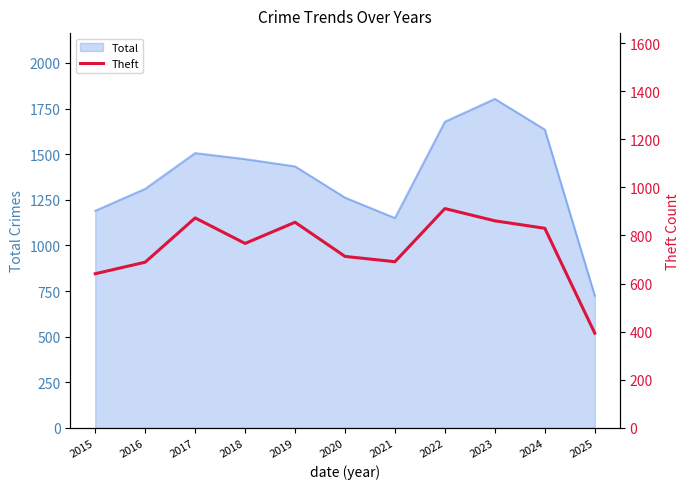

The chart shows a value of 689 at 2016. True or false?

True